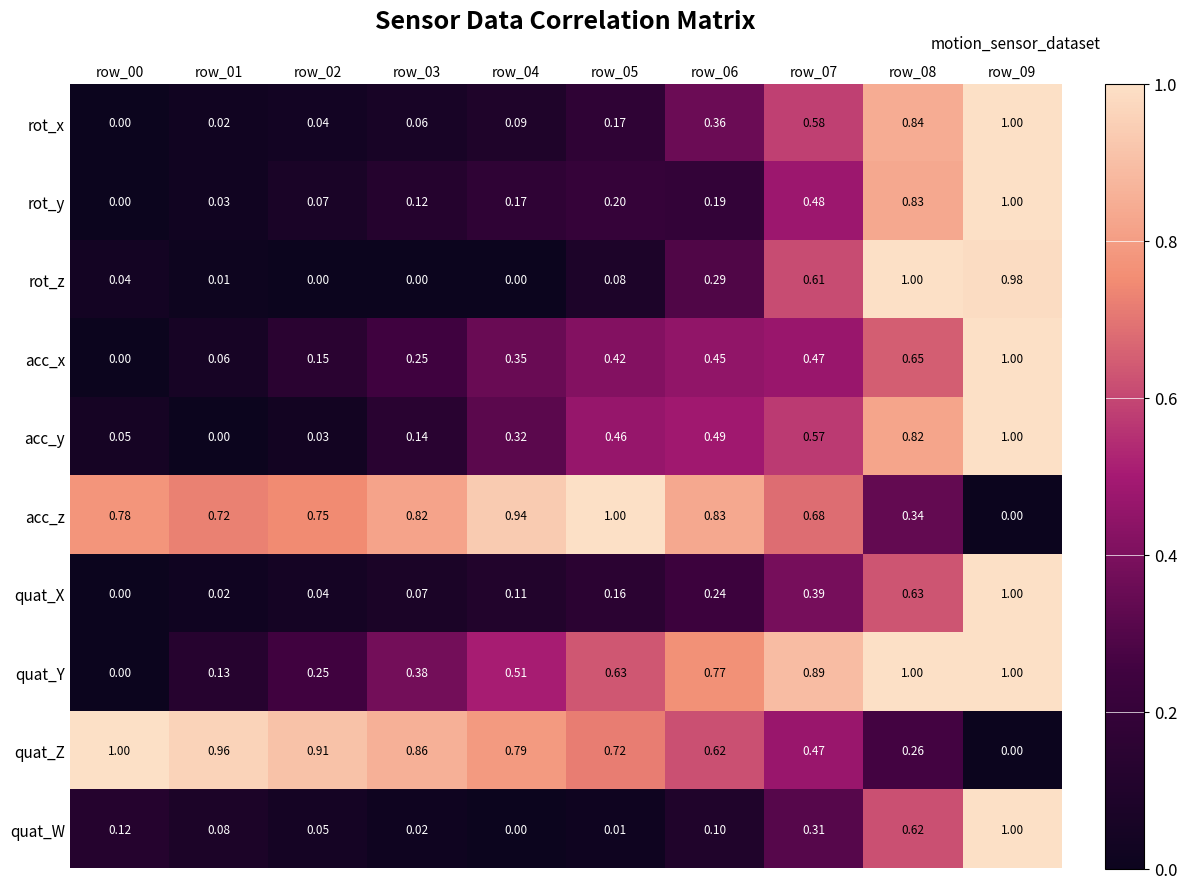

Is the value of rot_z at row_02 greater than the value of acc_z at row_02?

No